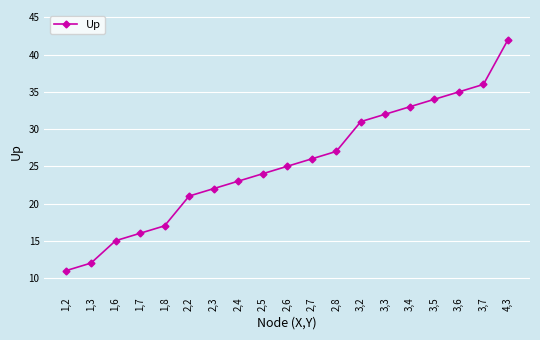

How many lines are shown in the chart?

1